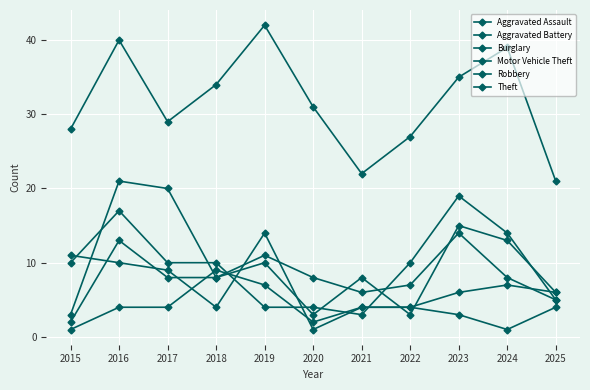

How many lines are shown in the chart?

6